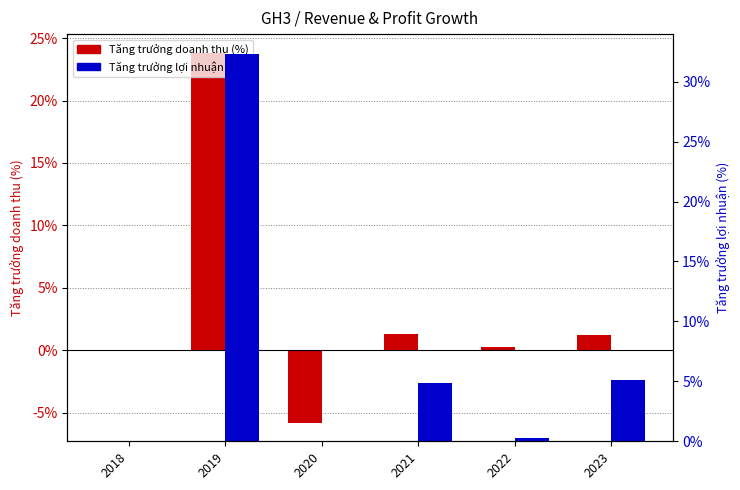

Reading right to left, transcribe all the data shown in this chart.

Tăng trưởng doanh thu (%): 0.0	0.0	0.0	-0.1	0.2	0.0
Tăng trưởng lợi nhuận (%): 0.1	0.0	0.0	0.0	0.3	0.0